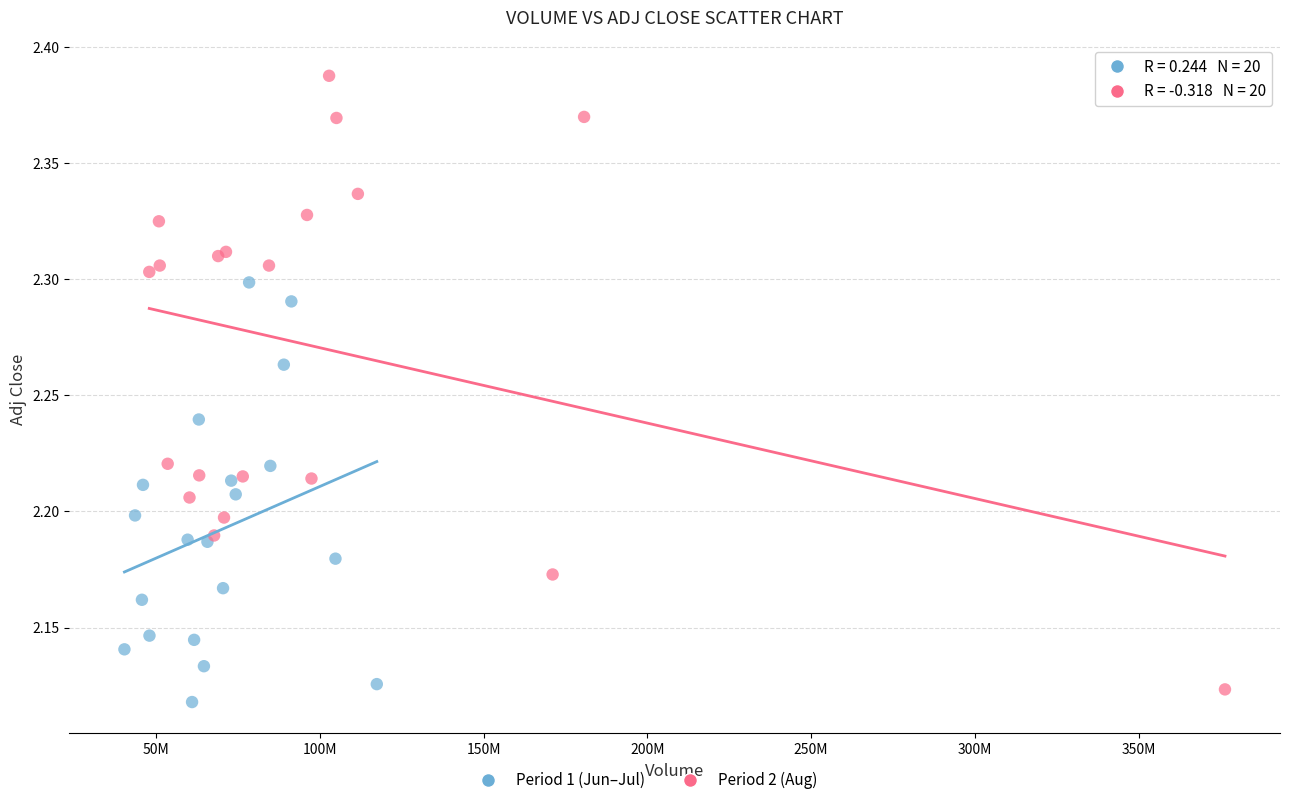

Which series has the largest Y range (max minus min)?

Period 2 (Aug)